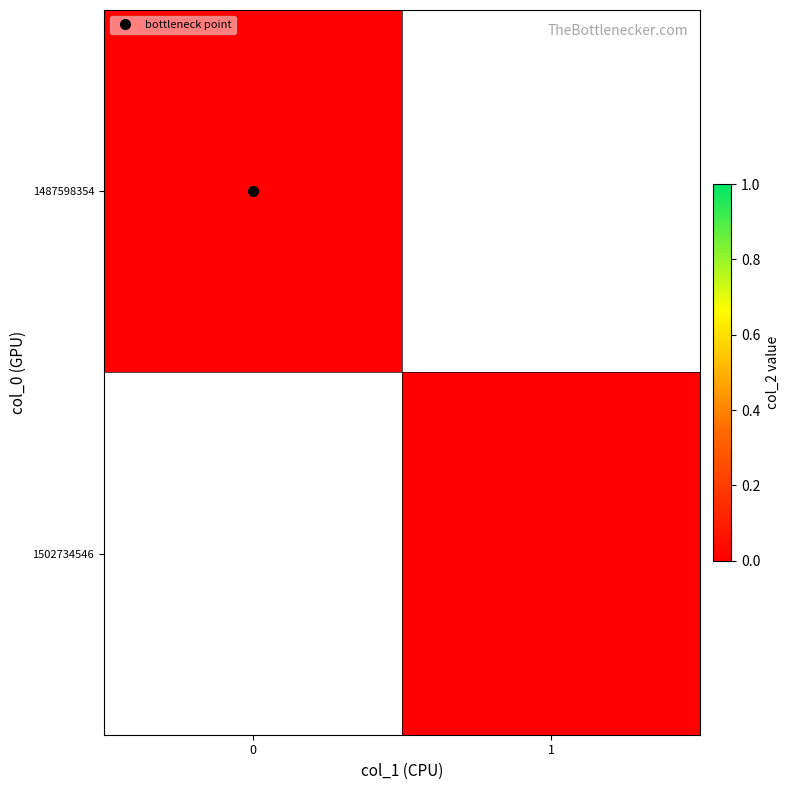

The 0 series shows 1 at 1. True or false?

False